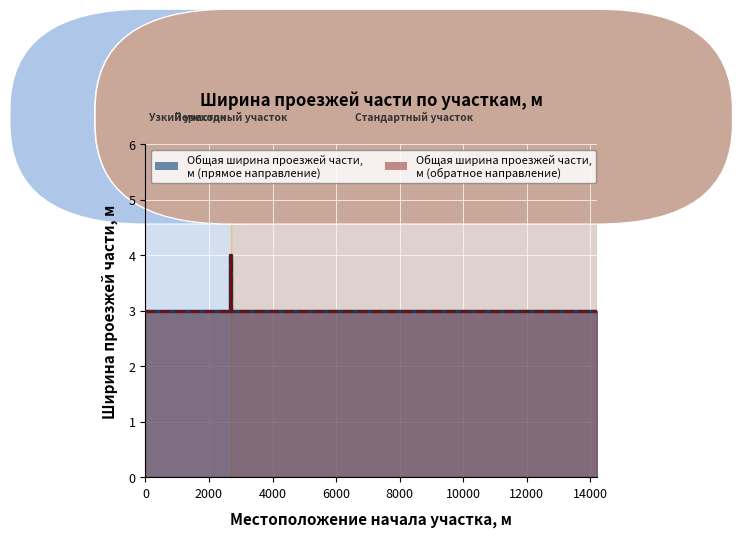

Rank the categories by Общая ширина проезжей части, м (обратное направление) value from lowest to highest.

0, 2681, 14214, 2666